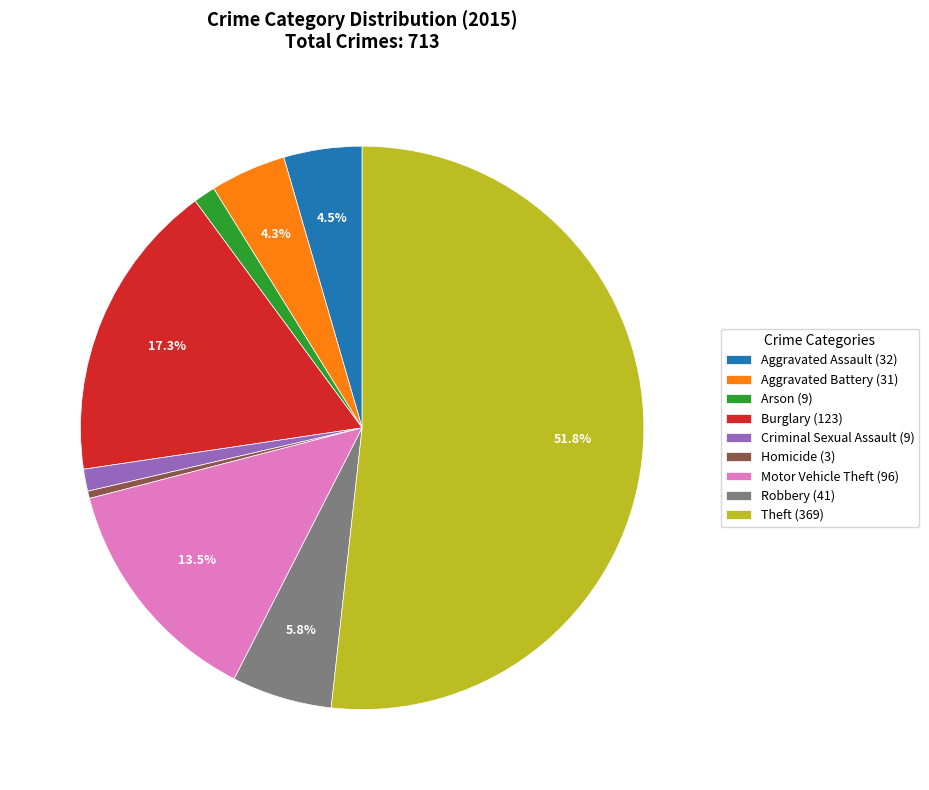

How much of the chart is everything except Aggravated Assault?

95.5%